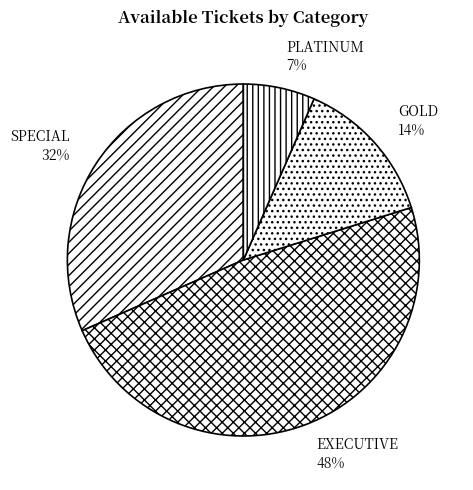

Between SPECIAL and EXECUTIVE, which is larger?

EXECUTIVE